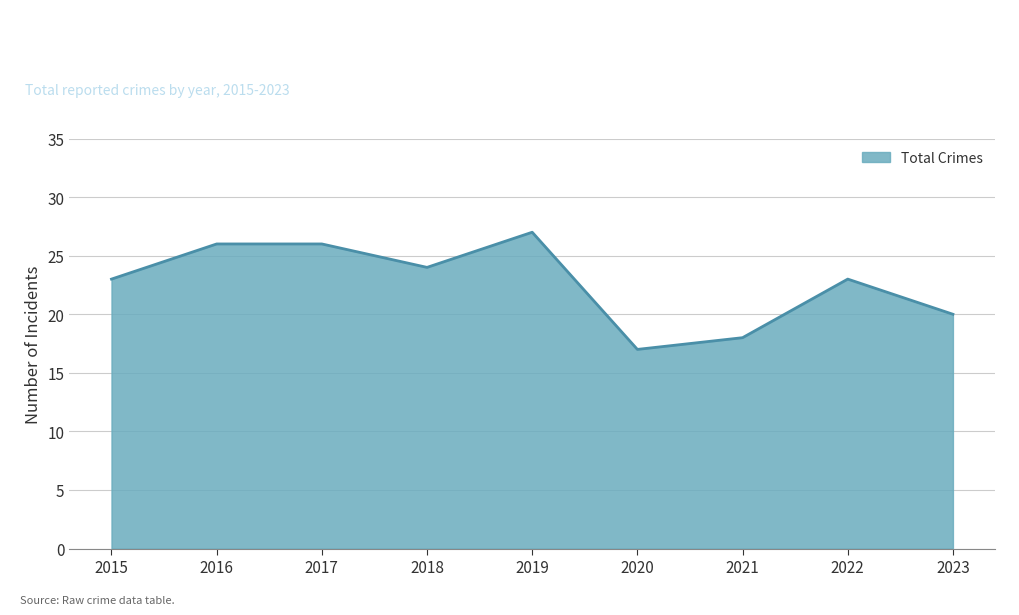

Reading left to right, what are all the values shown in this chart?

2015=23	2016=26	2017=26	2018=24	2019=27	2020=17	2021=18	2022=23	2023=20